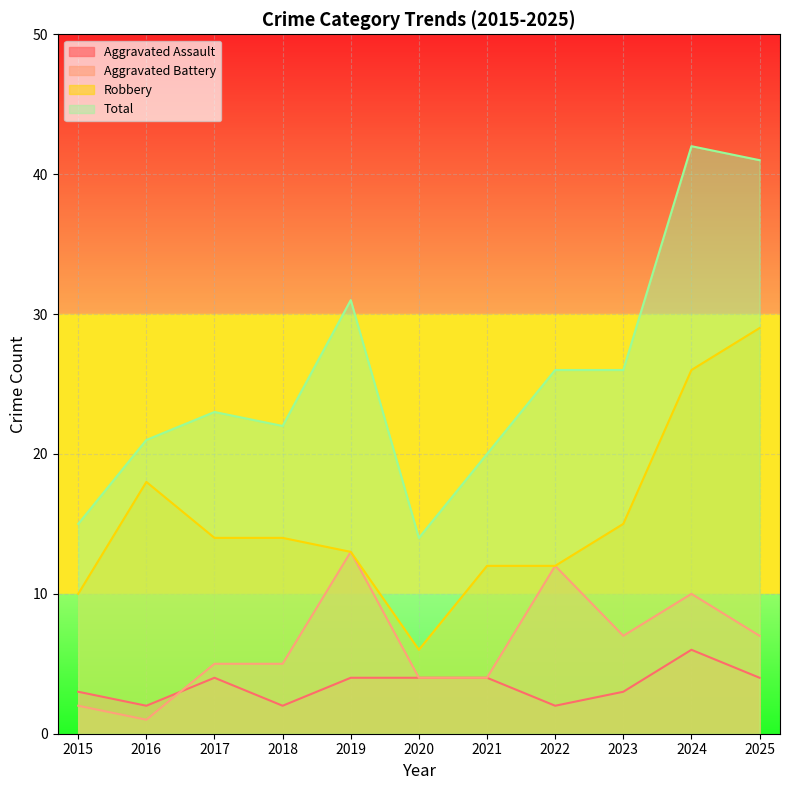

True or false: Robbery has more than 1 interior local peaks.

False